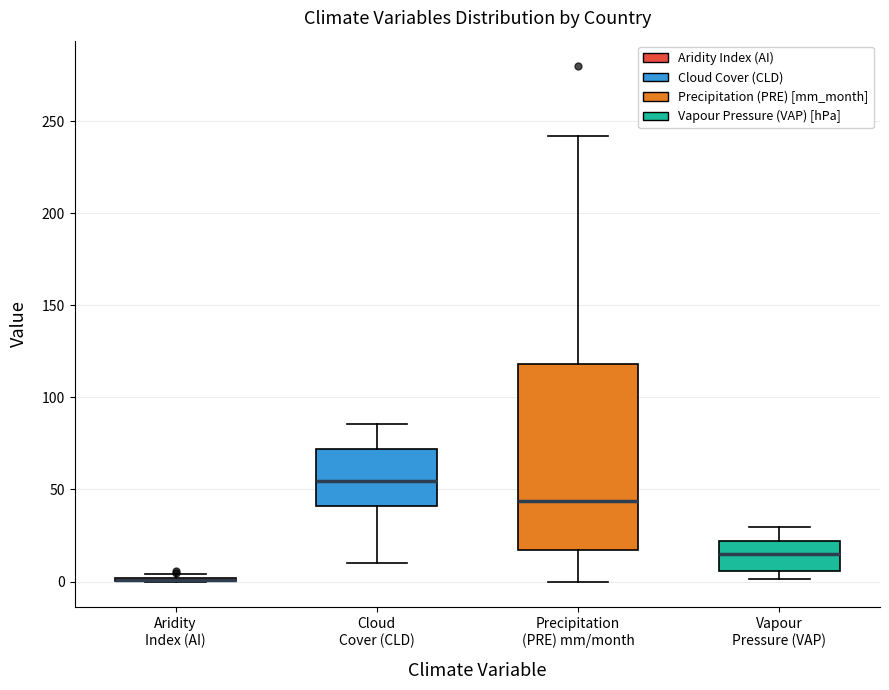

Which box is the tallest, from its lower edge to its upper edge?

Precipitation (PRE) mm/month